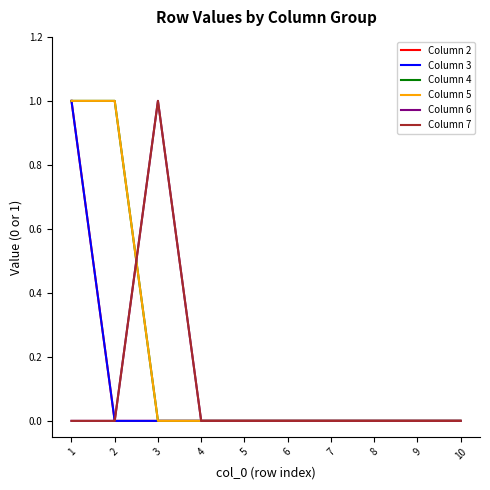

Is this an area chart (filled region under the line)?

No